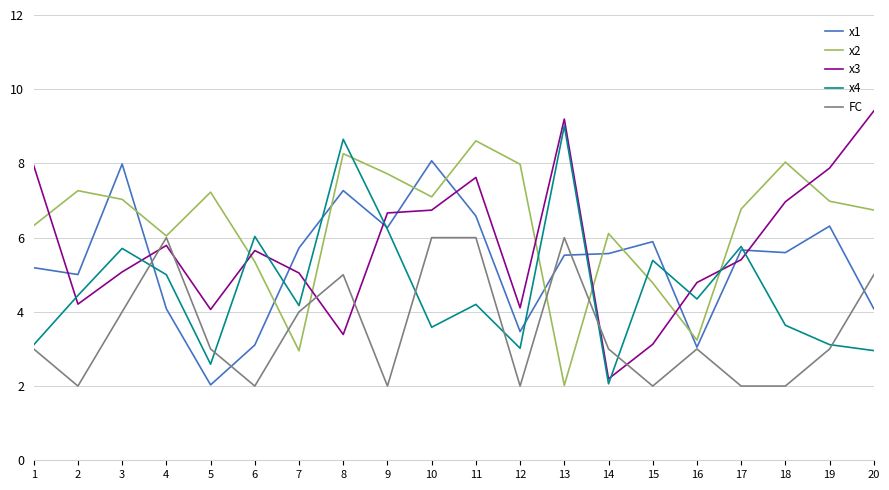

True or false: FC has more than 2 points higher than both neighbors.

True